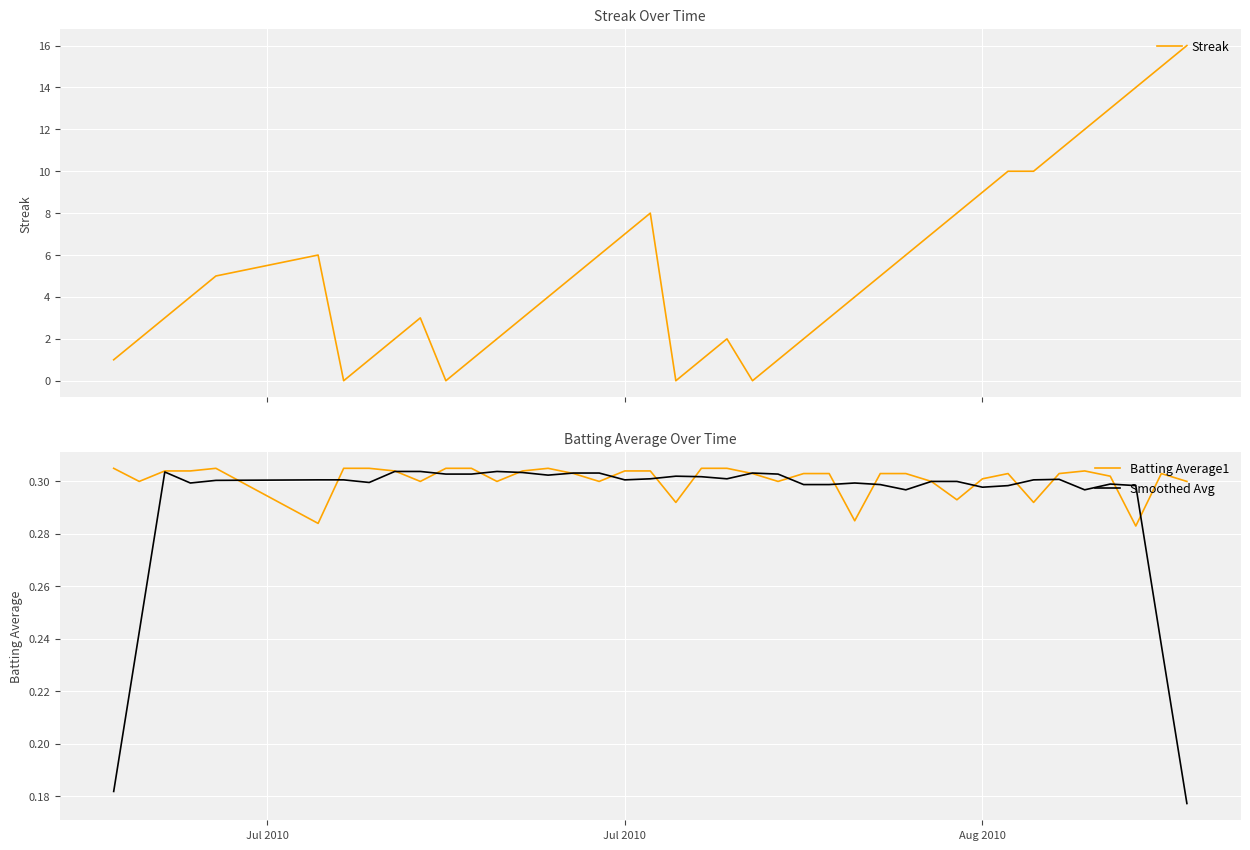

What is the highest value of the Streak series?

16